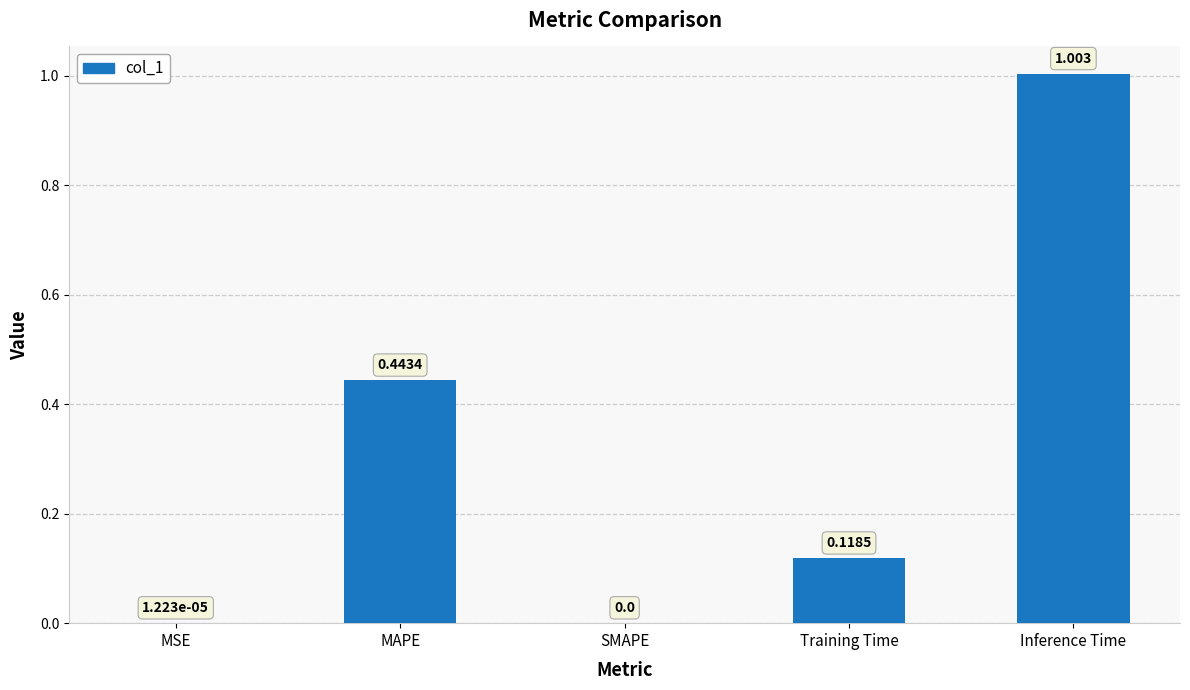

Which label corresponds to the largest value in the chart?

Inference Time